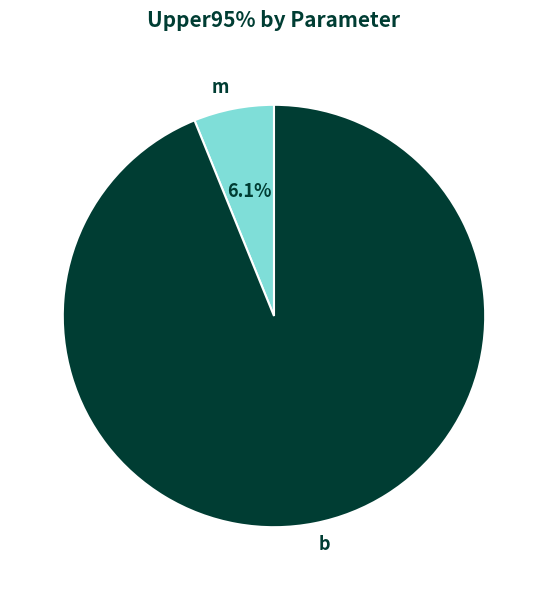

What is the majority slice?

b